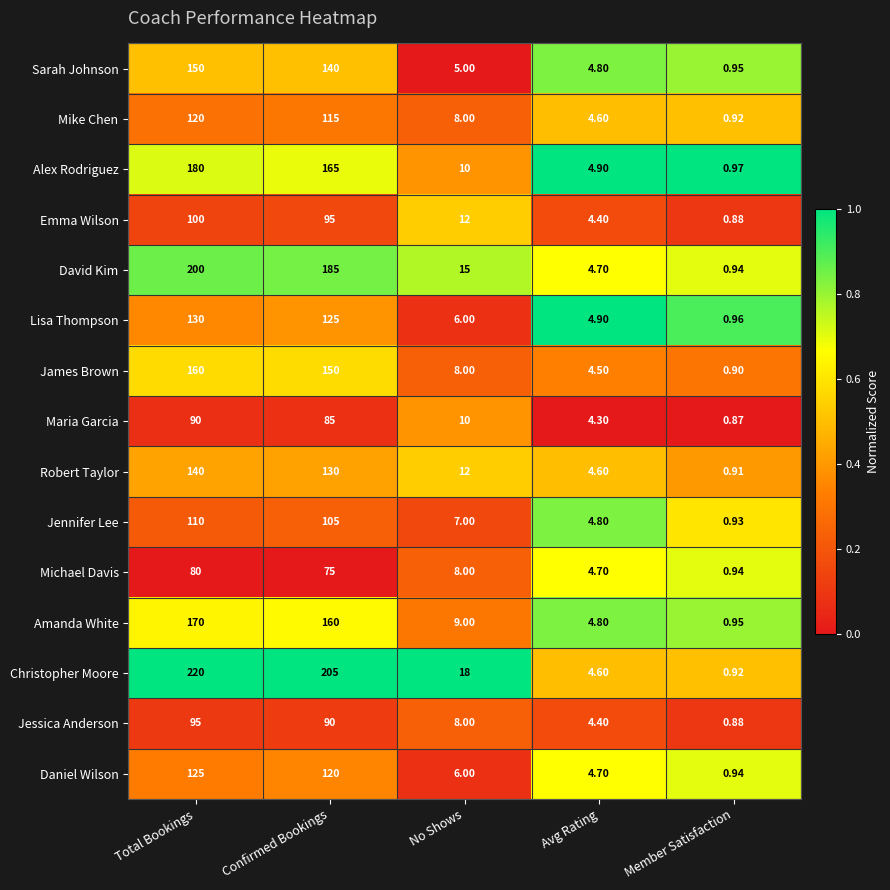

How many series are shown in this chart?

15